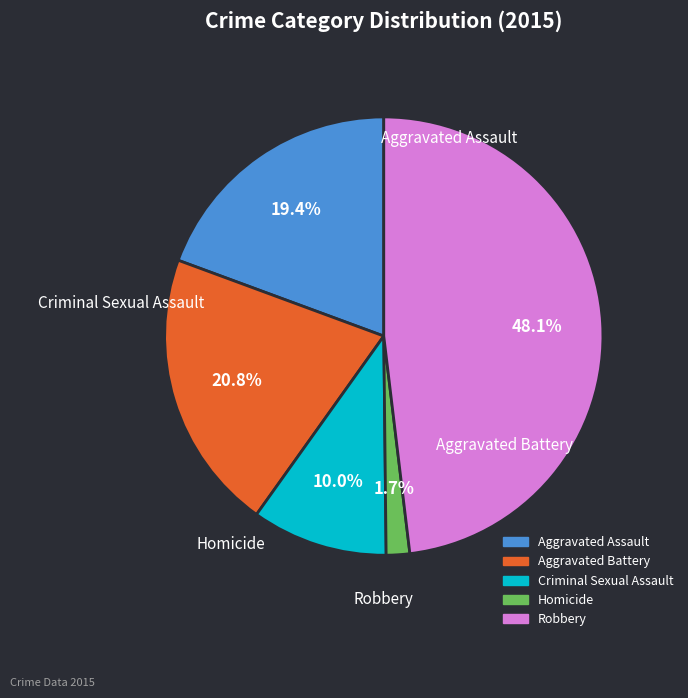

What percentage is NOT represented by Aggravated Battery?

79.2%